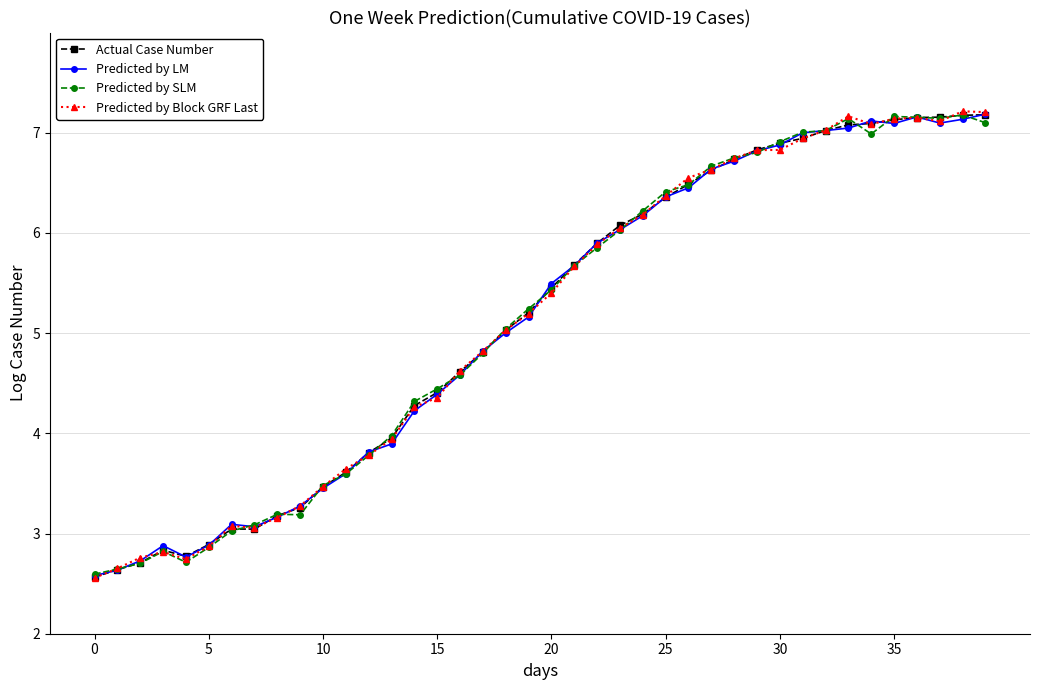

What is the value of the Predicted by LM point at the 17th from the left?

4.6